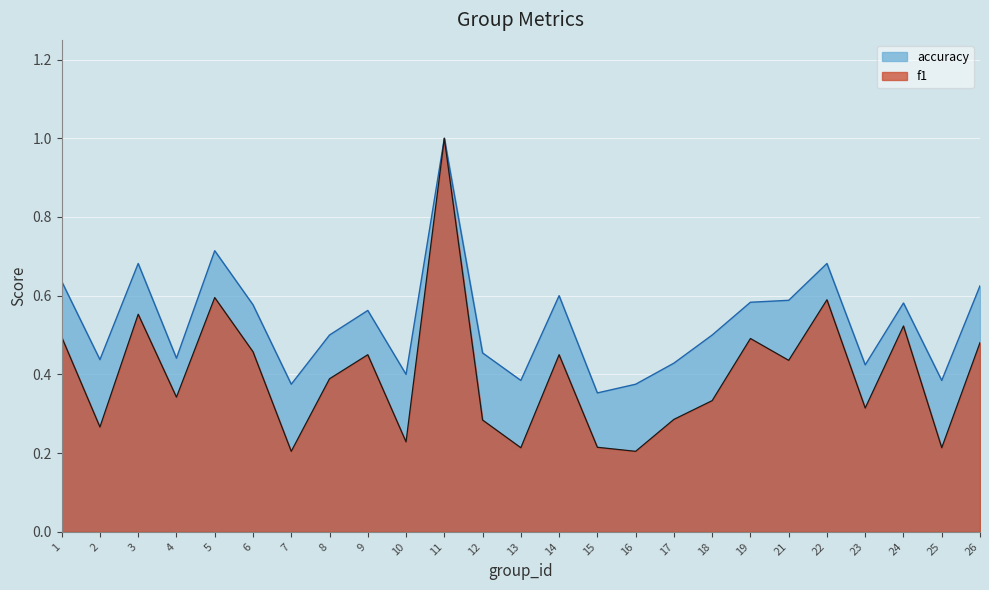

Is the value of accuracy at 10 greater than the value of f1 at 23?

Yes